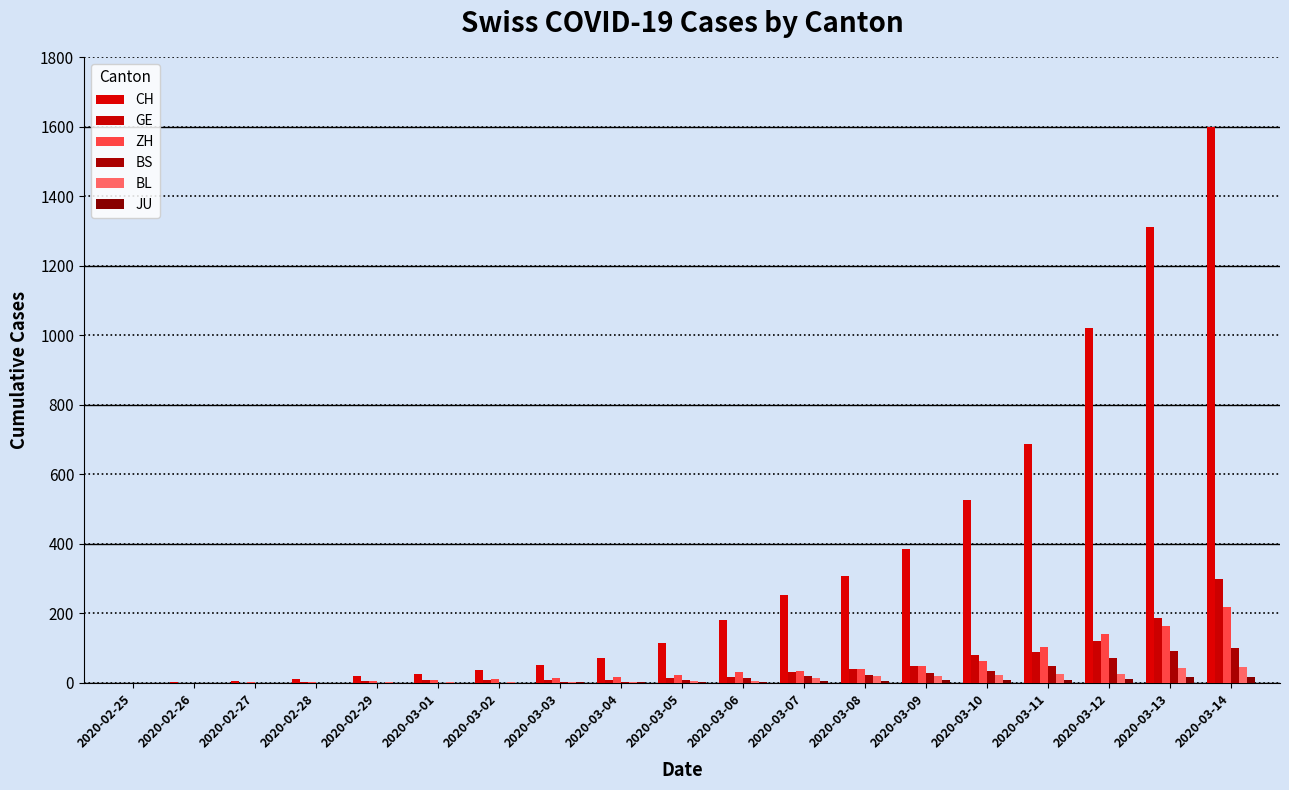

Rank the series at 2020-03-04 from highest to lowest value.

CH, ZH, GE, BS, BL, JU